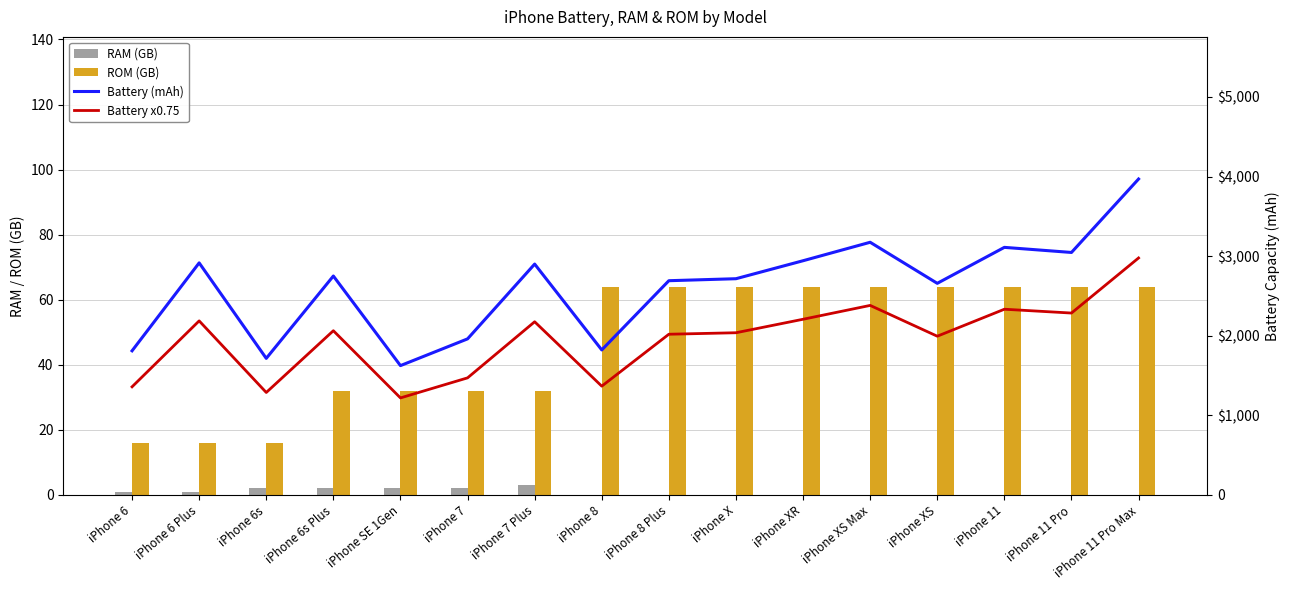

What is the difference between the maximum and minimum values in the RAM (GB) series?

3.0